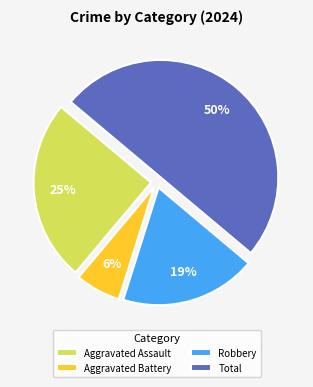

Rank the categories by value from highest to lowest.

Total, Aggravated Assault, Robbery, Aggravated Battery